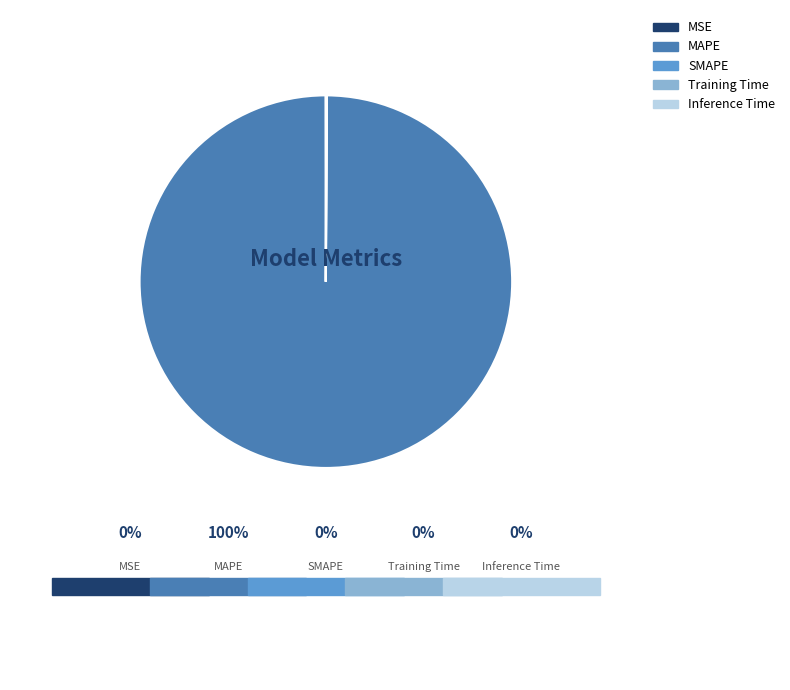

What portion of the pie excludes MSE?

100.0%